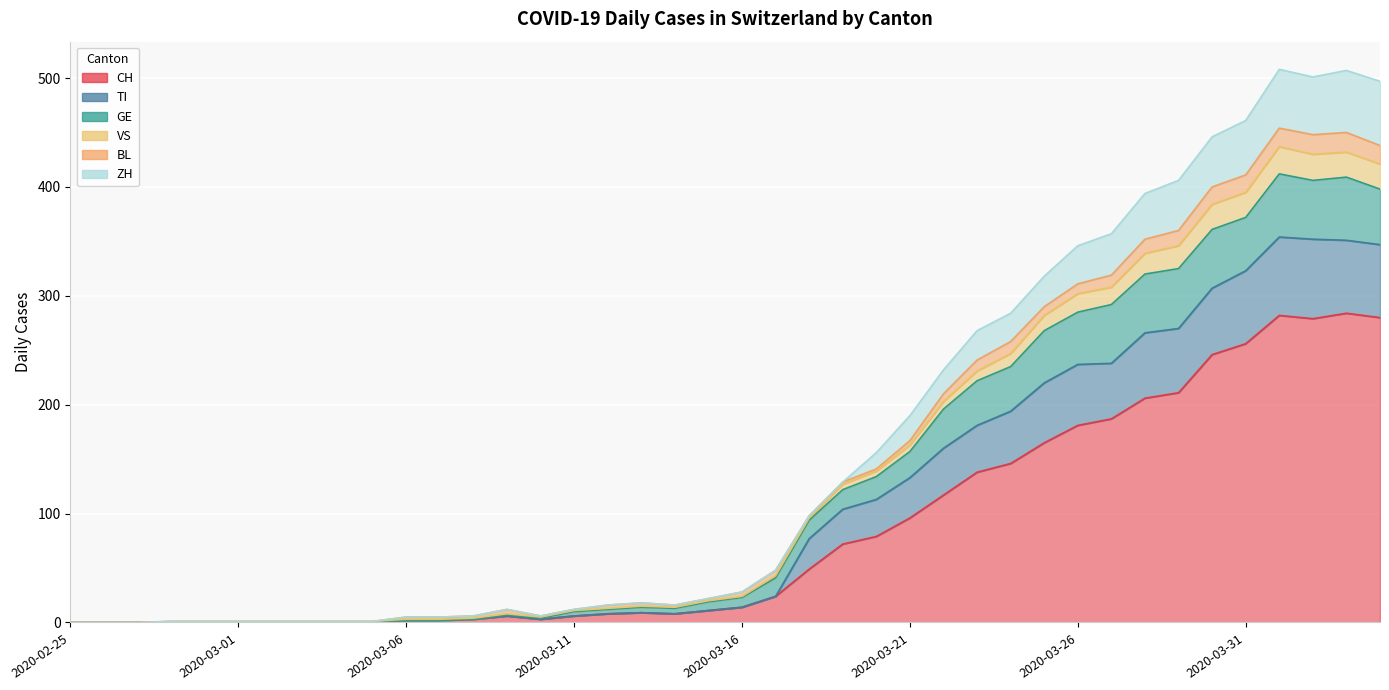

True or false: TI and CH intersect in this chart.

False